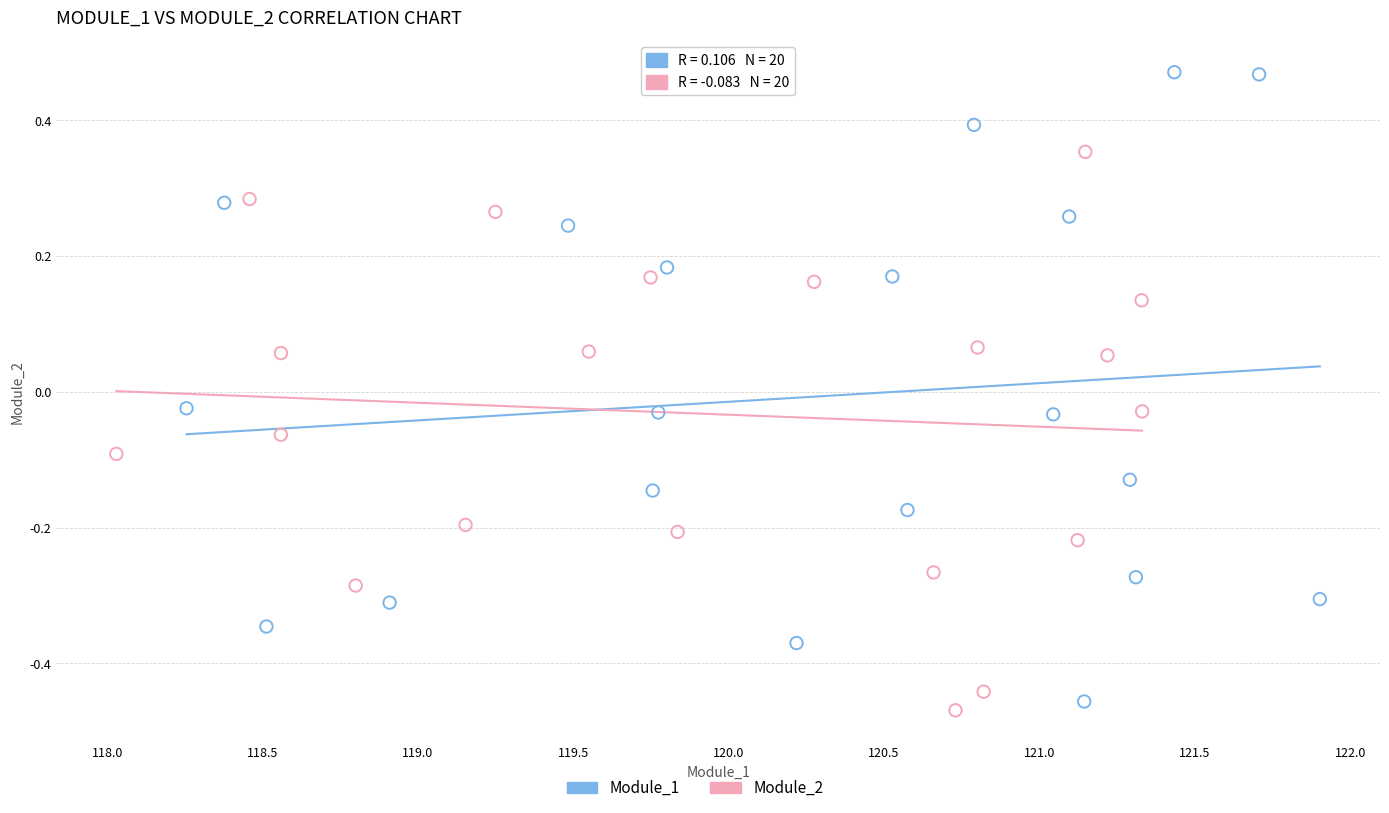

Which series has the largest Y range (max minus min)?

Module_1